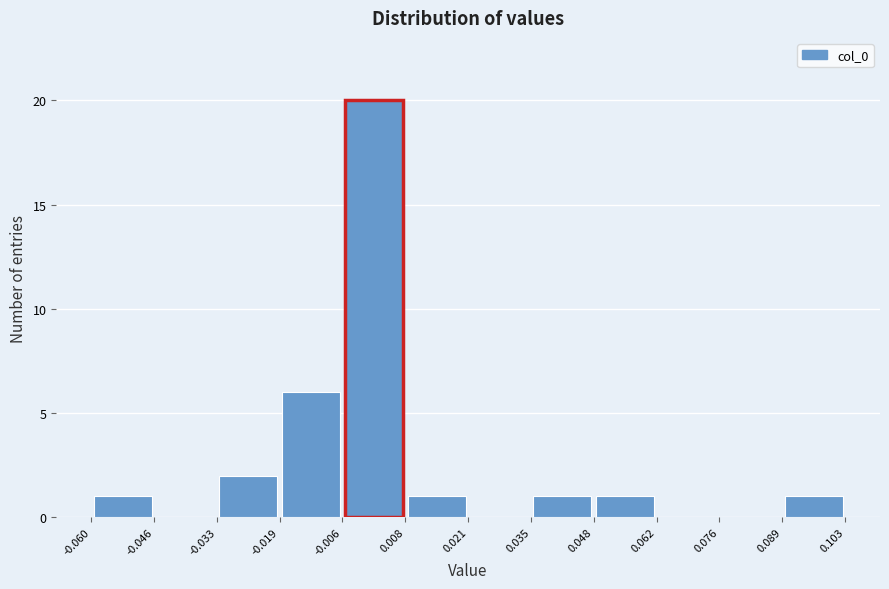

What is the height of the bar covering 0.089 to 0.103 on the x-axis? The values are not printed on the chart, so give them approximately, as read against the axis.

1